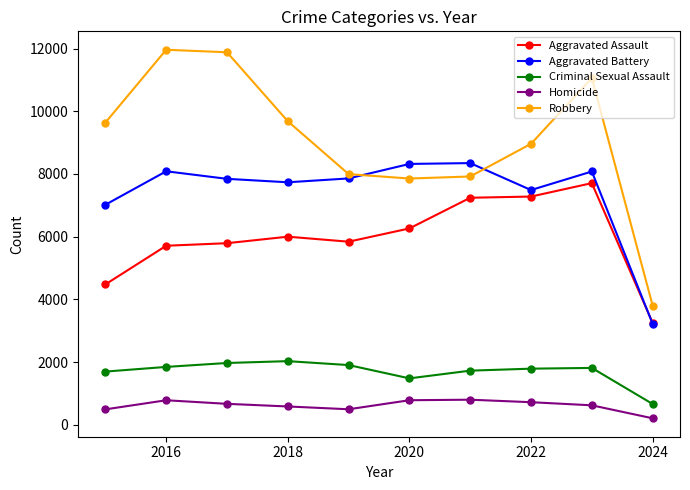

What is the value of the Robbery point at the 10th from the left?

3804